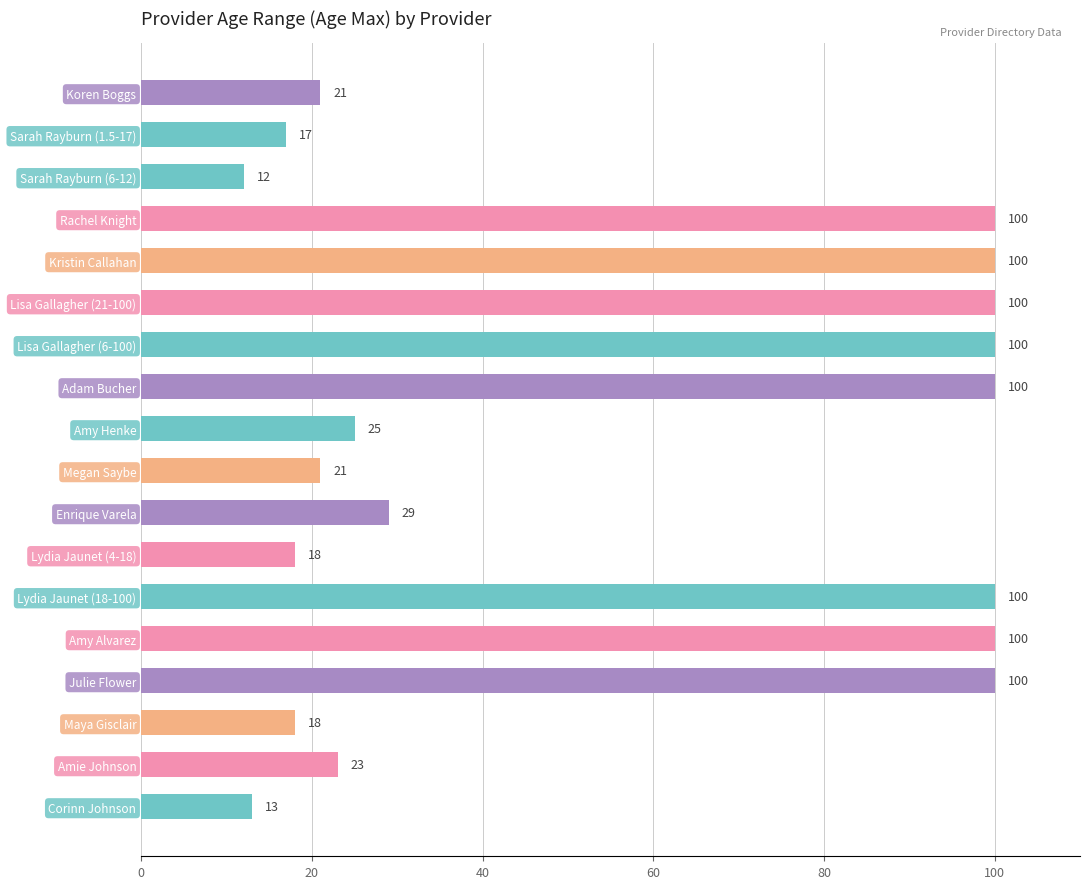

What is the smallest value displayed?

12